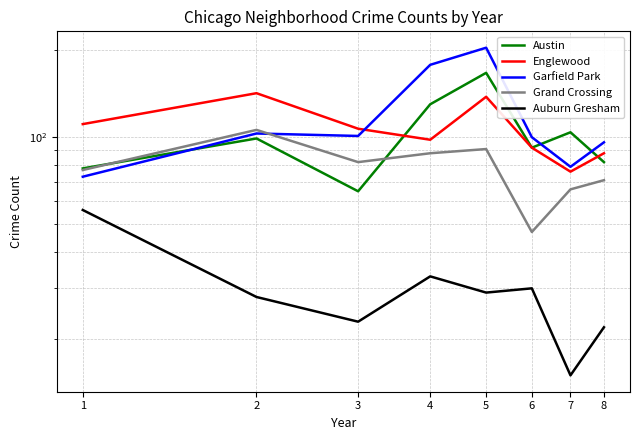

Reading left to right, what are all the values shown in this chart?

Austin: 1=78	2=99	3=65	4=130	5=167	6=92	7=104	8=82
Englewood: 1=111	2=142	3=107	4=98	5=138	6=92	7=76	8=88
Garfield Park: 1=73	2=103	3=101	4=178	5=204	6=100	7=79	8=96
Grand Crossing: 1=77	2=106	3=82	4=88	5=91	6=47	7=66	8=71
Auburn Gresham: 1=56	2=28	3=23	4=33	5=29	6=30	7=15	8=22